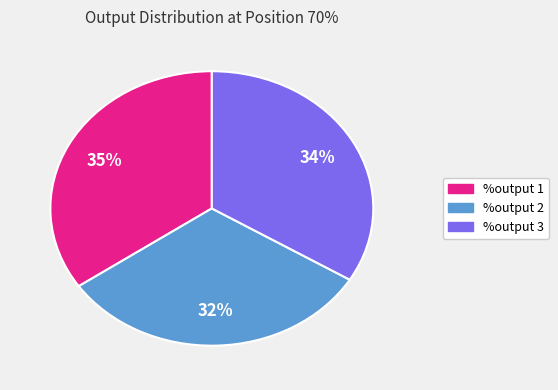

Is it true that %output 2 is 25% of the pie?

False